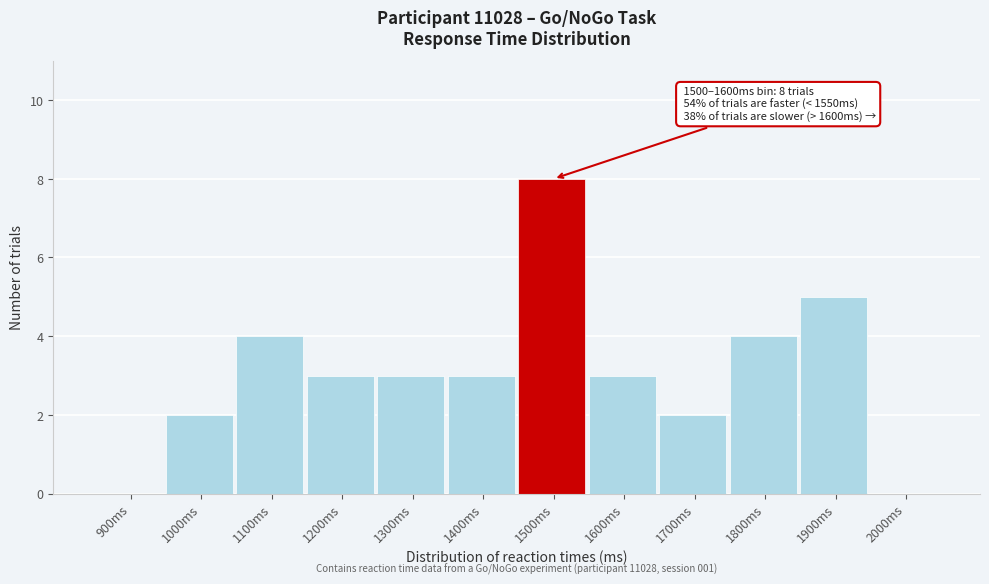

Reading right to left, list all the values displayed in this chart.

2000ms=0	1900ms=5	1800ms=4	1700ms=2	1600ms=3	1500ms=8	1400ms=3	1300ms=3	1200ms=3	1100ms=4	1000ms=2	900ms=0